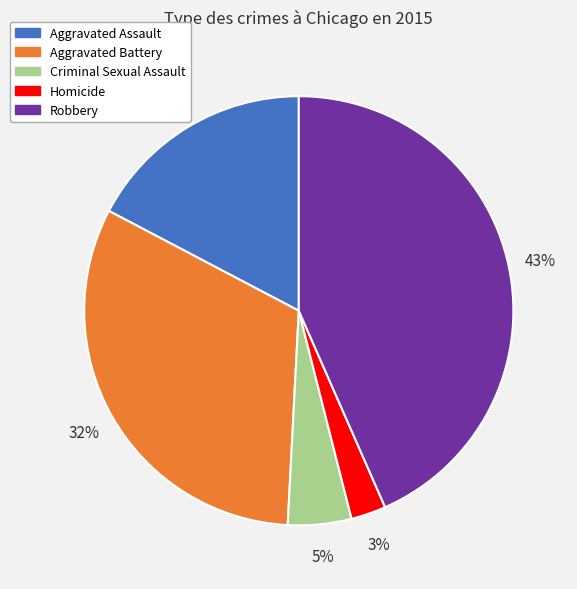

Count the number of slices in the pie.

5